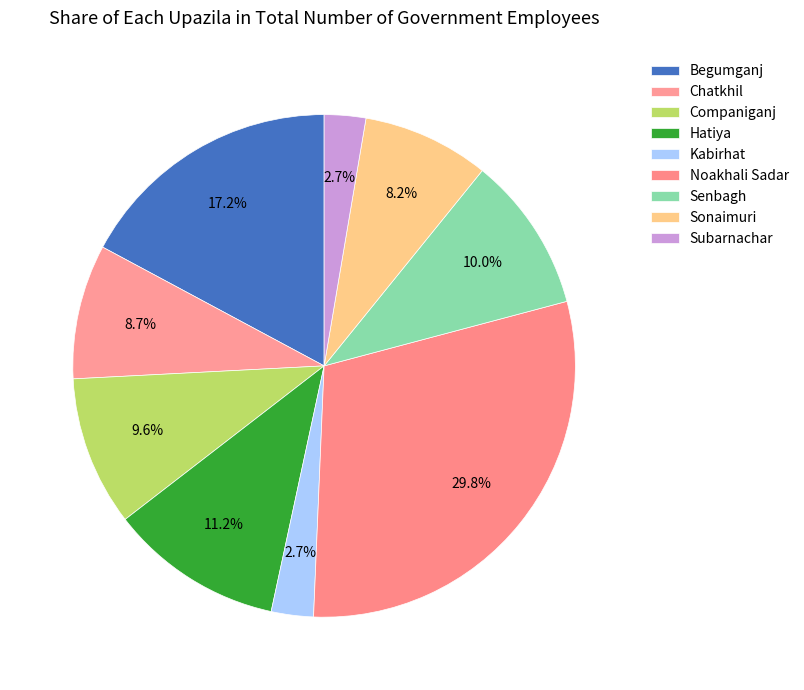

Is it true that Chatkhil is 9% of the pie?

True